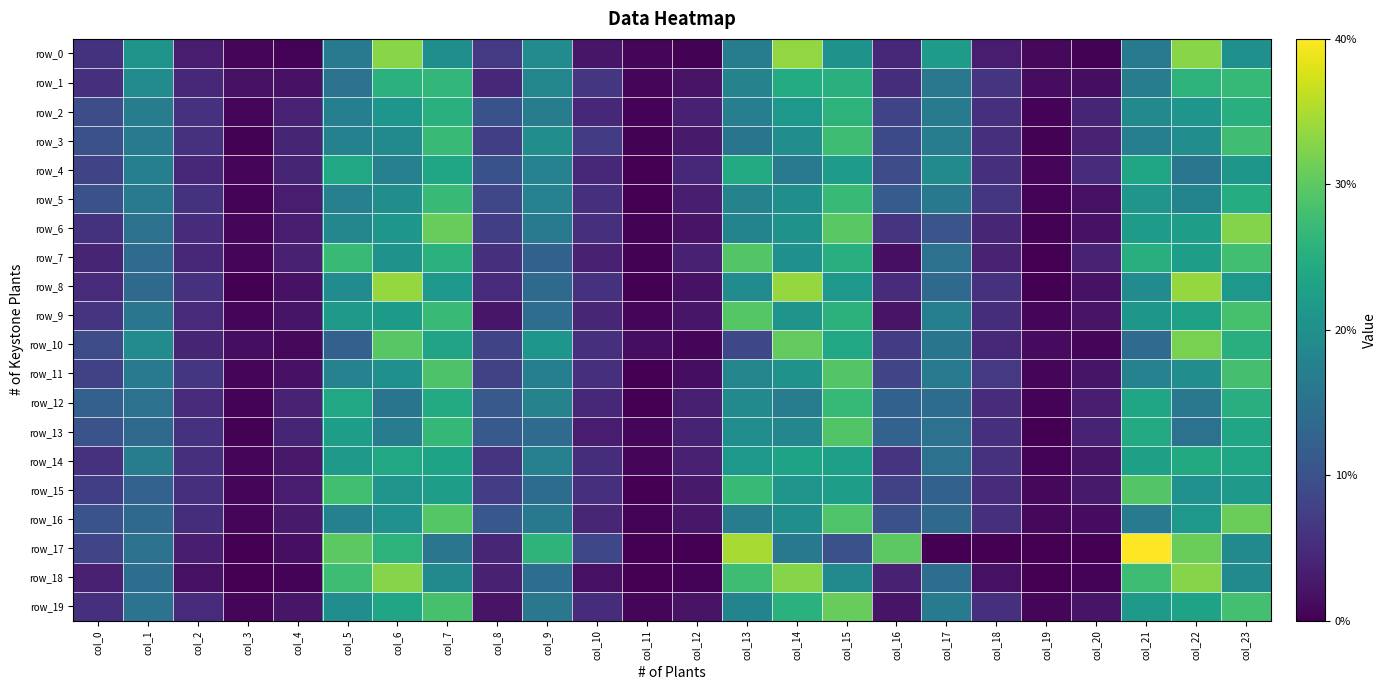

True or false: row_9 has a value of 0.3 at col_5.

False